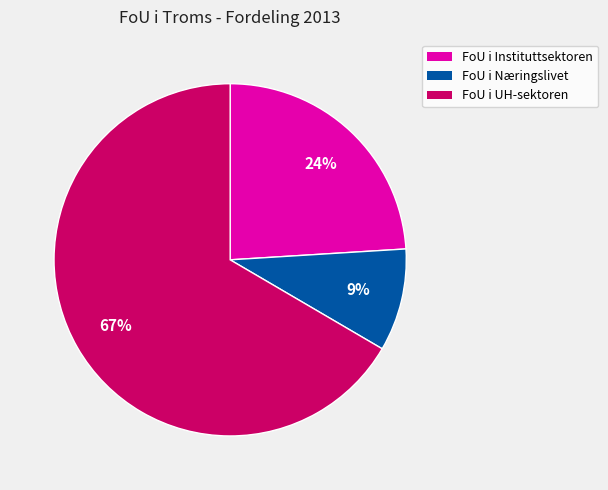

Which slice is the smallest?

FoU i Næringslivet